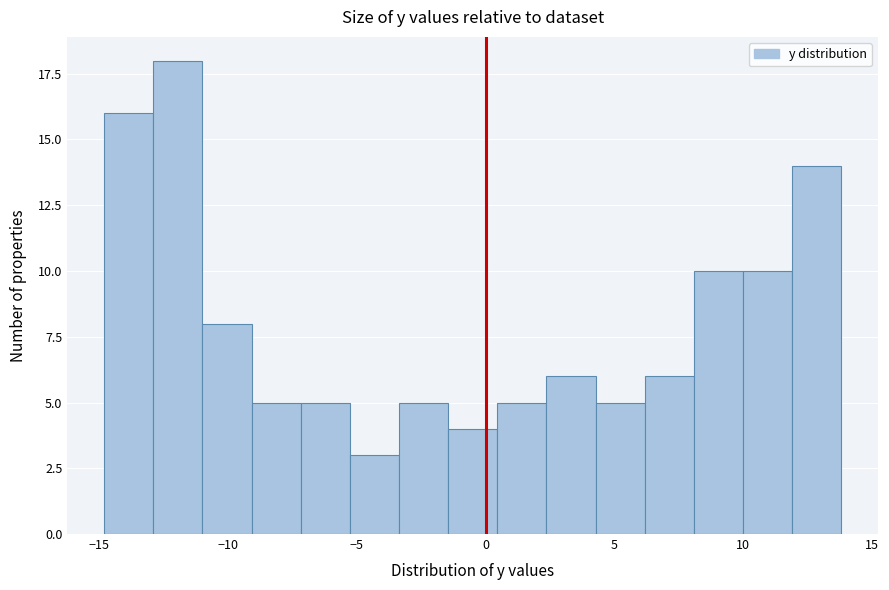

Read against the x-axis, roughly where is the centre of the tallest bar?

-12.0